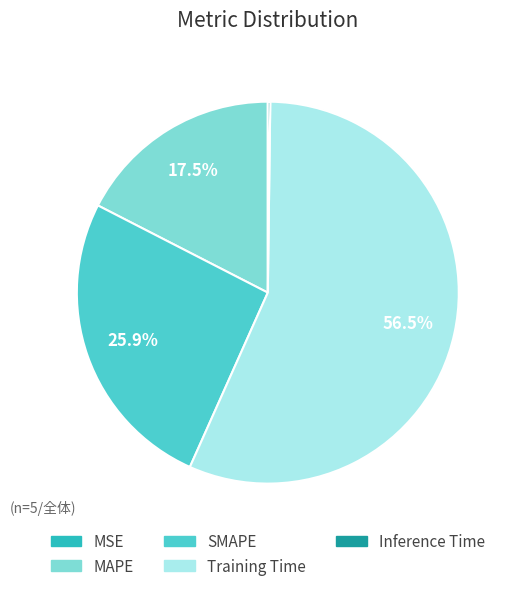

Is there any slice that represents more than half of the pie?

Yes